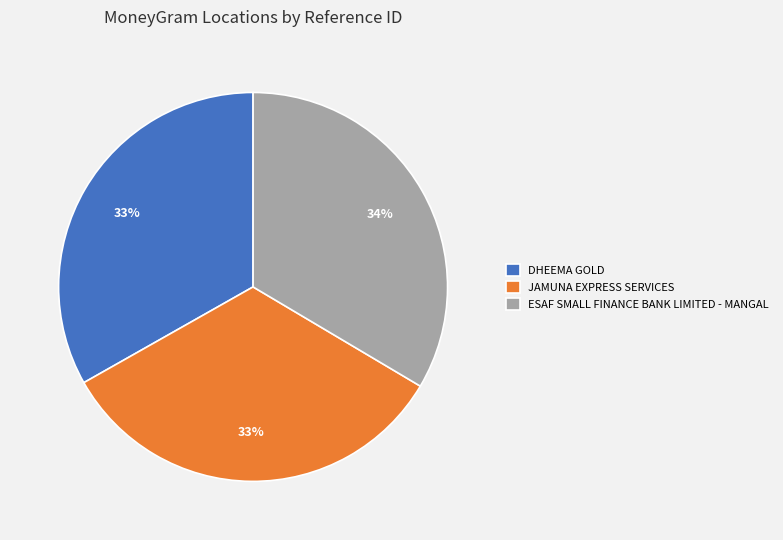

The DHEEMA GOLD slice represents 22% of the pie. True or false?

False